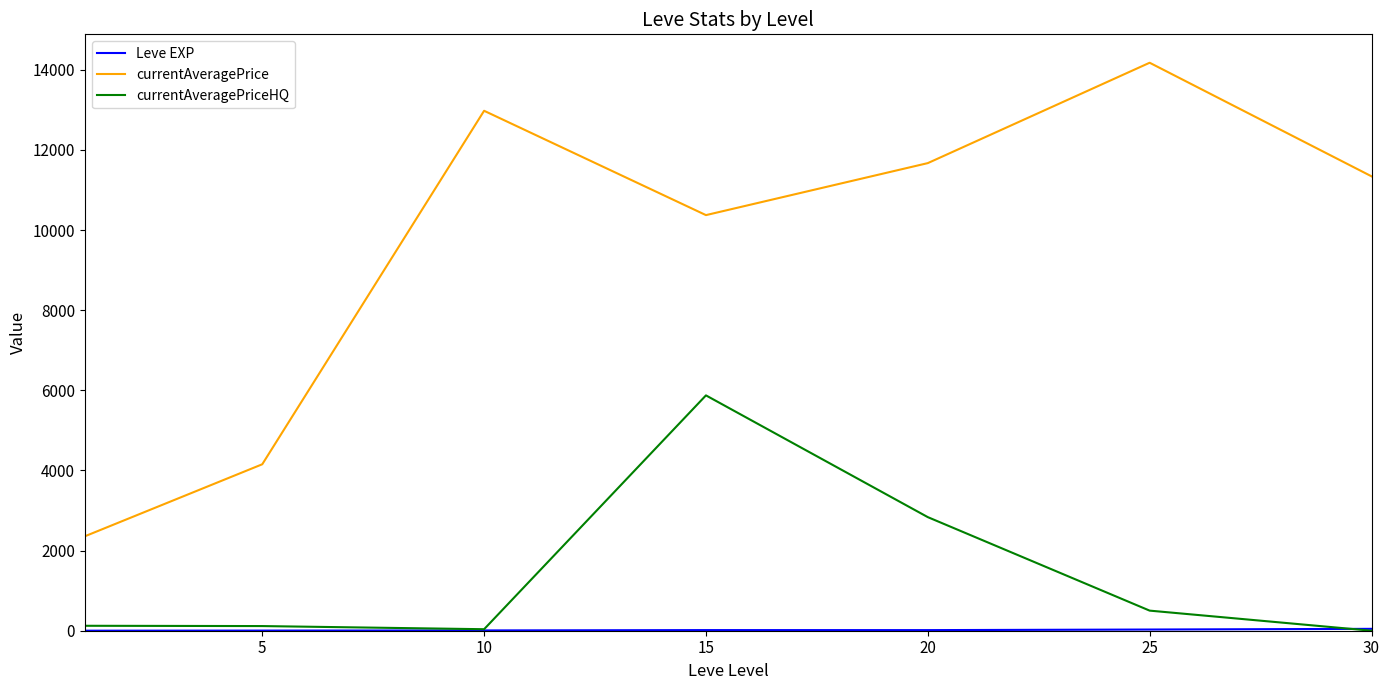

What is the maximum value for currentAveragePrice?

14174.8